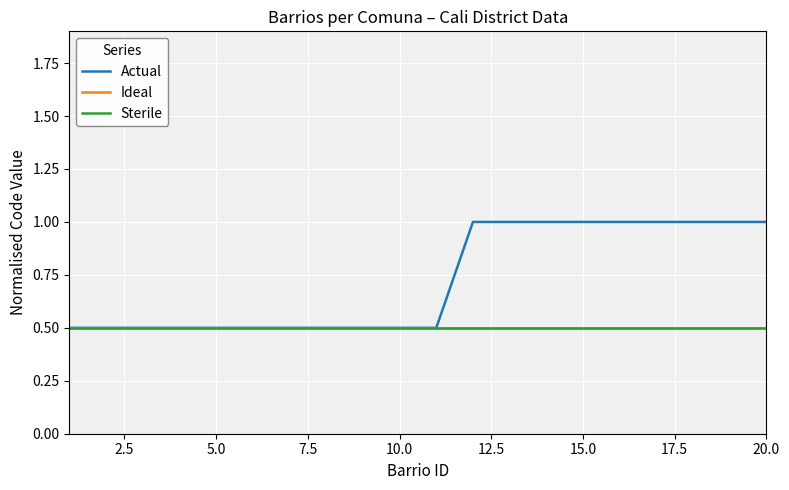

Reading left to right, transcribe all the data shown in this chart.

Actual: 0.5	0.5	0.5	0.5	0.5	0.5	0.5	0.5	0.5	0.5	0.5	1.0	1.0	1.0	1.0	1.0	1.0	1.0	1.0	1.0
Ideal: 0.5	0.5	0.5	0.5	0.5	0.5	0.5	0.5	0.5	0.5	0.5	0.5	0.5	0.5	0.5	0.5	0.5	0.5	0.5	0.5
Sterile: 0.5	0.5	0.5	0.5	0.5	0.5	0.5	0.5	0.5	0.5	0.5	0.5	0.5	0.5	0.5	0.5	0.5	0.5	0.5	0.5